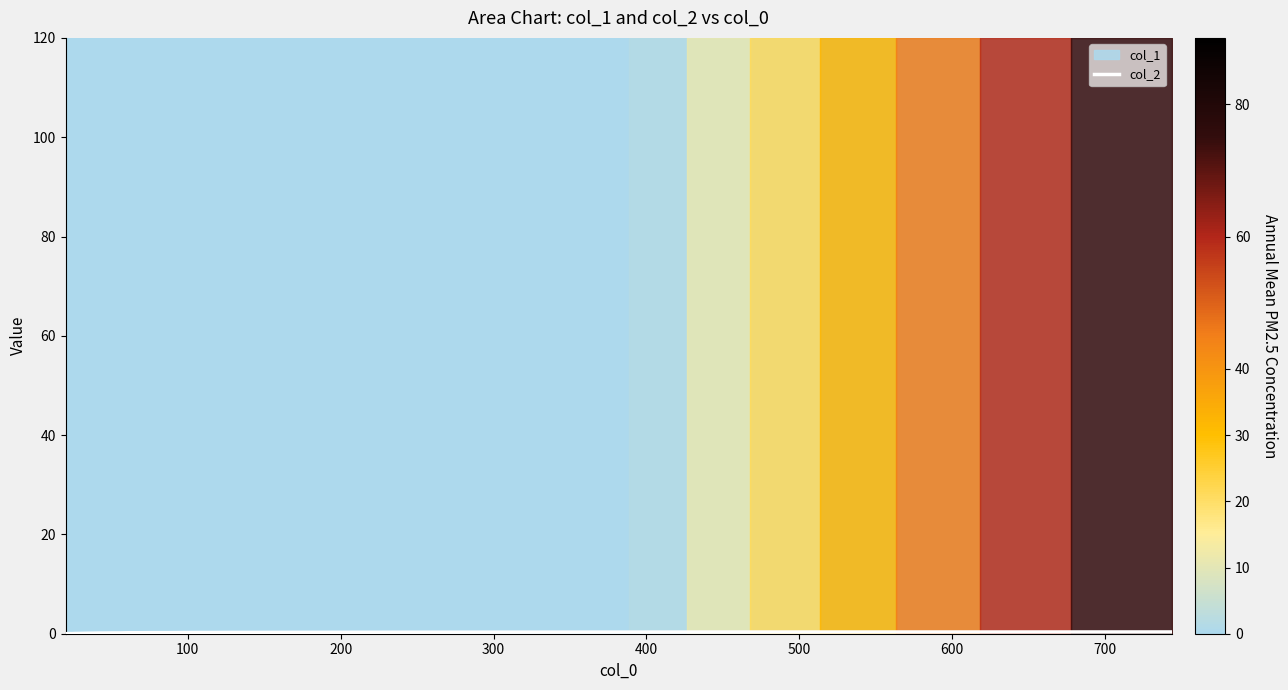

Where is the first local maximum?

100